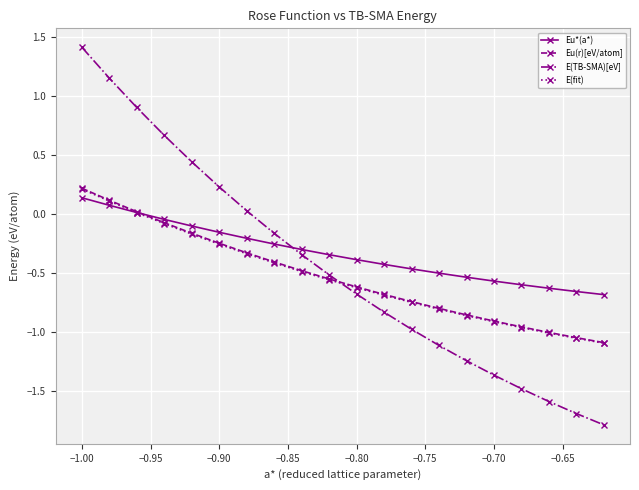

Which series ends up on top after the final intersection of E(TB-SMA)[eV] and Eu*(a*)?

Eu*(a*)